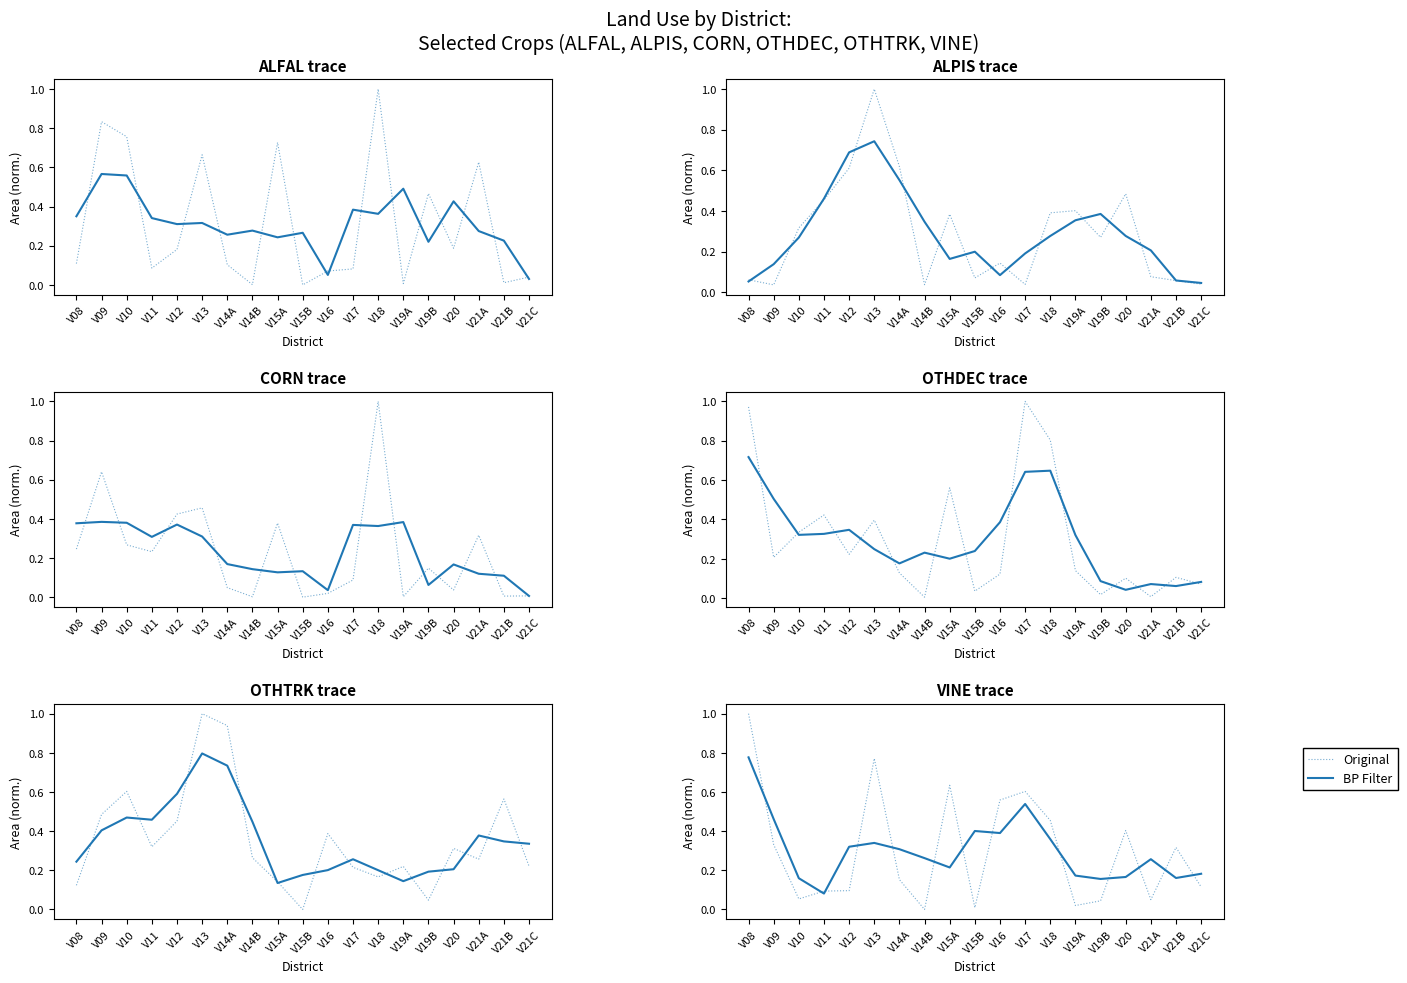

What is the sum of the Original values at V12 and V21C?

0.2